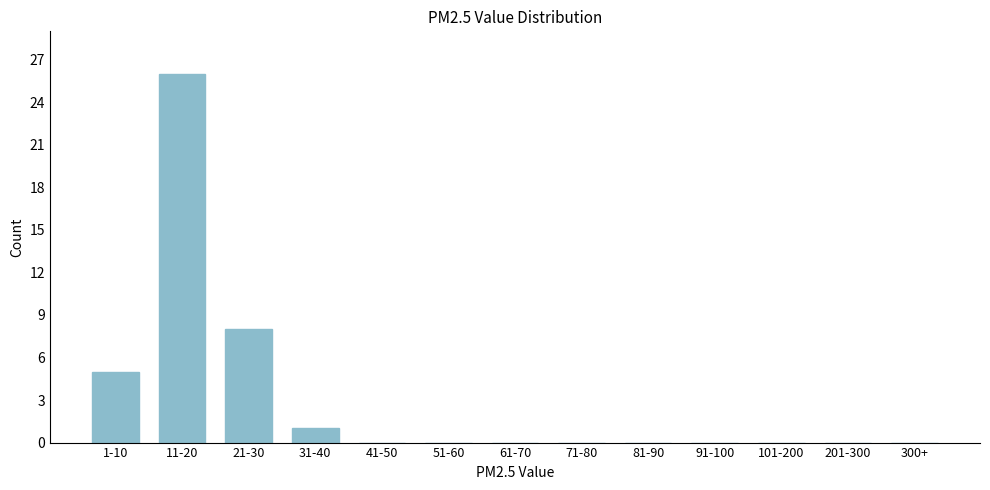

Reading left to right, what are all the values shown in this chart?

1-10=5	11-20=26	21-30=8	31-40=1	41-50=0	51-60=0	61-70=0	71-80=0	81-90=0	91-100=0	101-200=0	201-300=0	300+=0